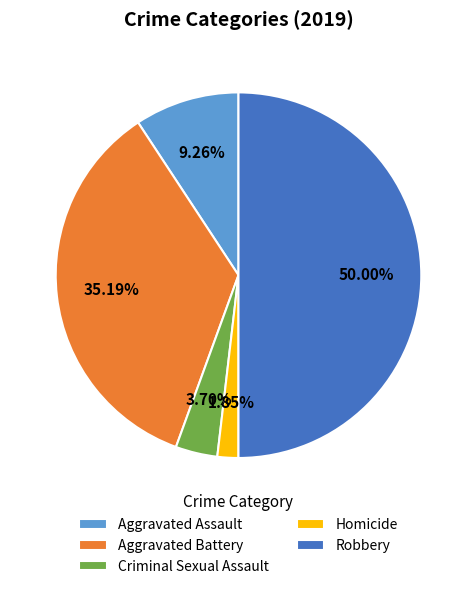

Which has a higher value, Robbery or Aggravated Assault?

Robbery